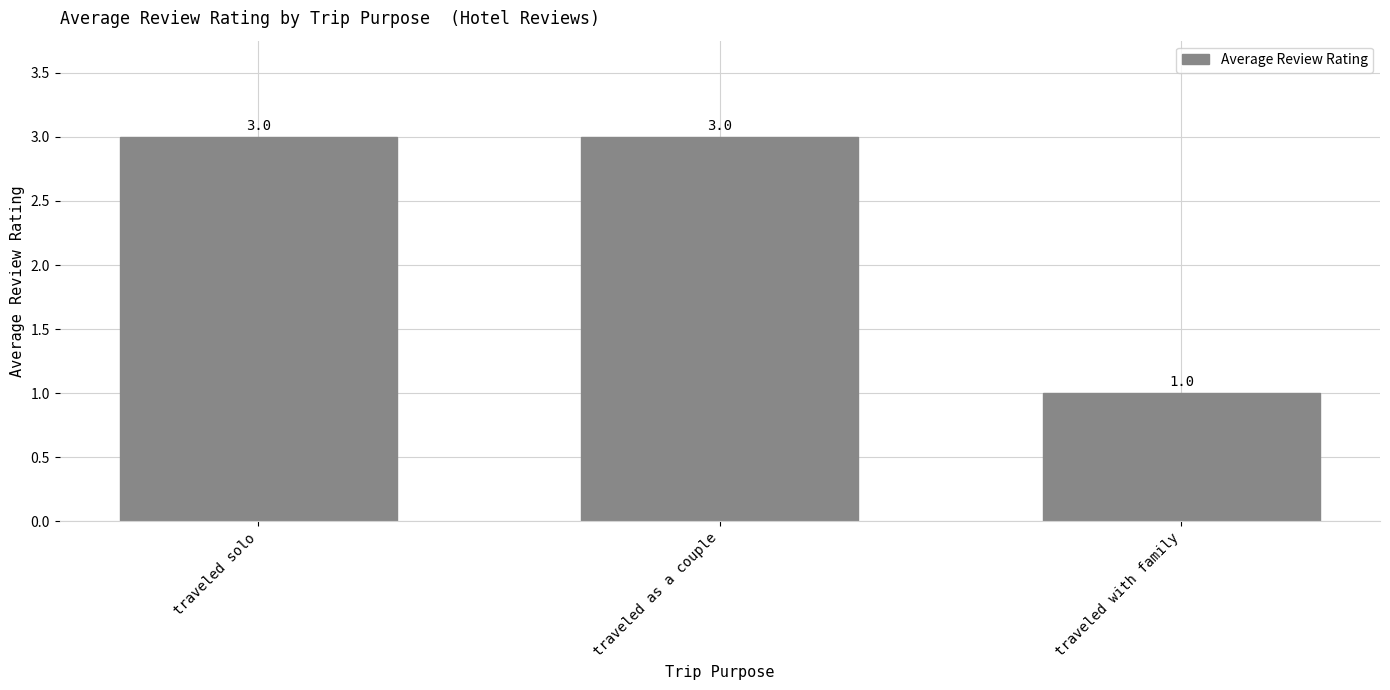

Between traveled as a couple and traveled with family, which is larger?

traveled as a couple